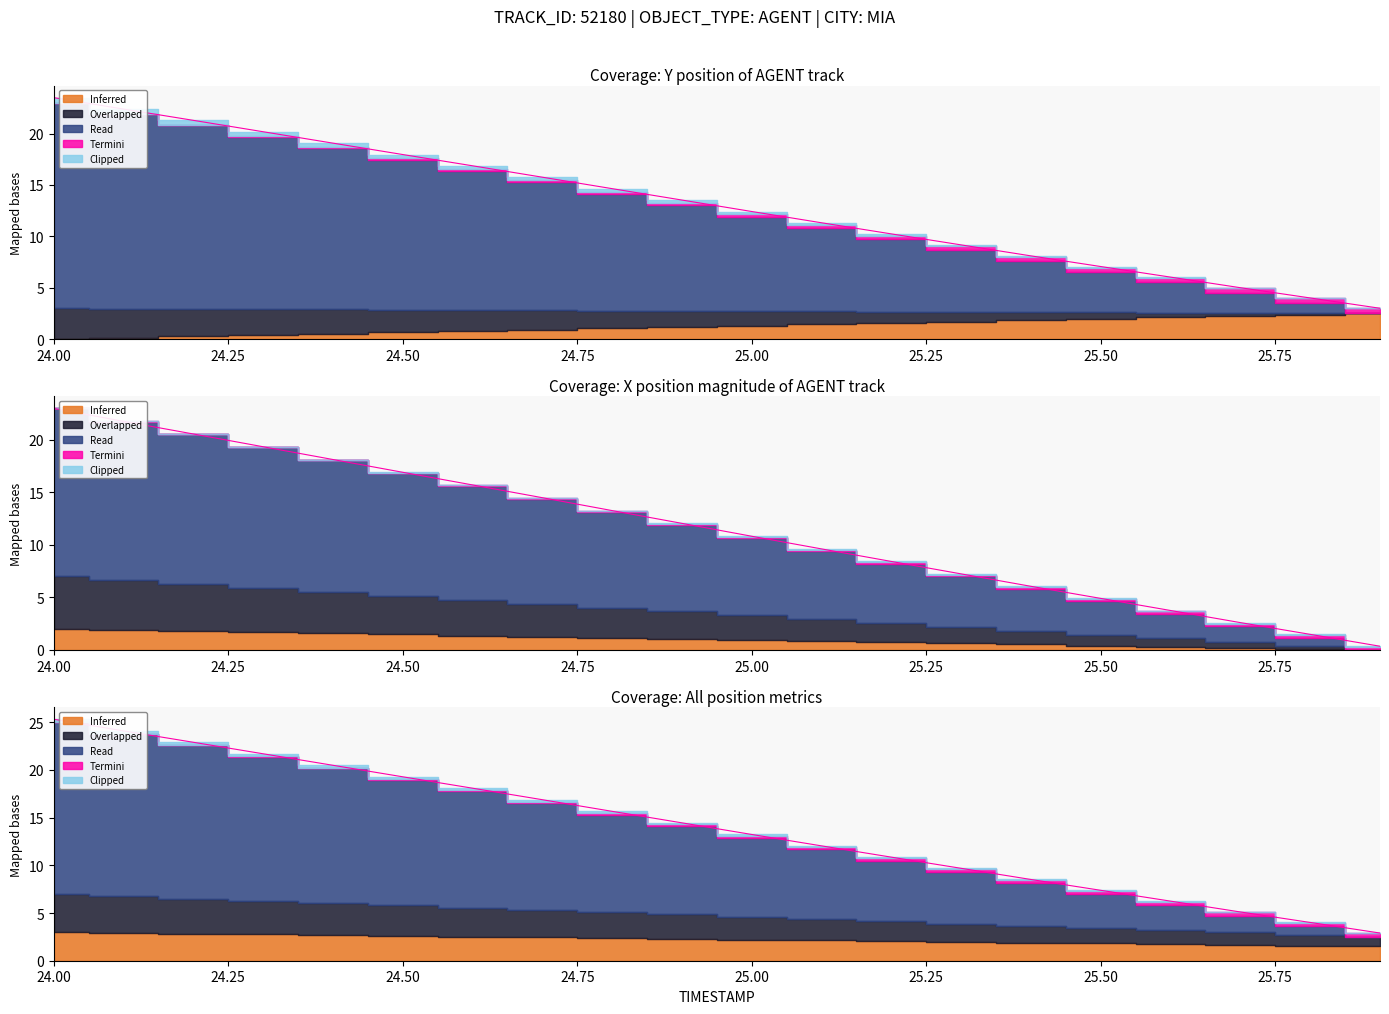

Reading left to right, list all the values displayed in this chart.

X: 23.0	21.8	20.6	19.4	18.1	16.9	15.7	14.5	13.3	12.1	10.8	9.6	8.4	7.2	6.1	4.9	3.8	2.6	1.5	0.3
Y: 23.5	22.4	21.3	20.2	19.1	18.0	16.9	15.8	14.6	13.5	12.4	11.3	10.2	9.2	8.1	7.1	6.0	5.0	4.0	3.0
TIMESTAMP: 25.3	24.1	22.9	21.7	20.5	19.3	18.1	16.9	15.7	14.4	13.2	12.0	10.9	9.7	8.5	7.4	6.2	5.1	4.0	2.9